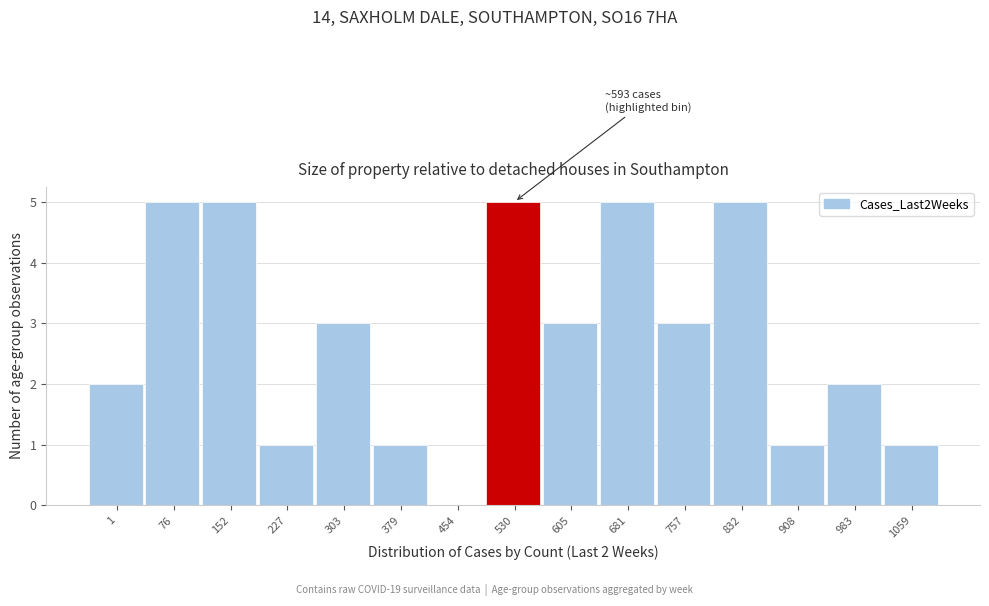

Reading left to right, what are all the values shown in this chart?

1=2	76=5	152=5	227=1	303=3	379=1	454=0	530=5	605=3	681=5	757=3	832=5	908=1	983=2	1059=1